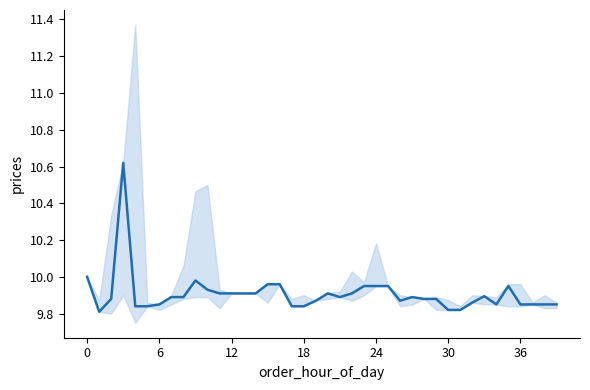

Does the chart display data point markers on the line(s)?

No